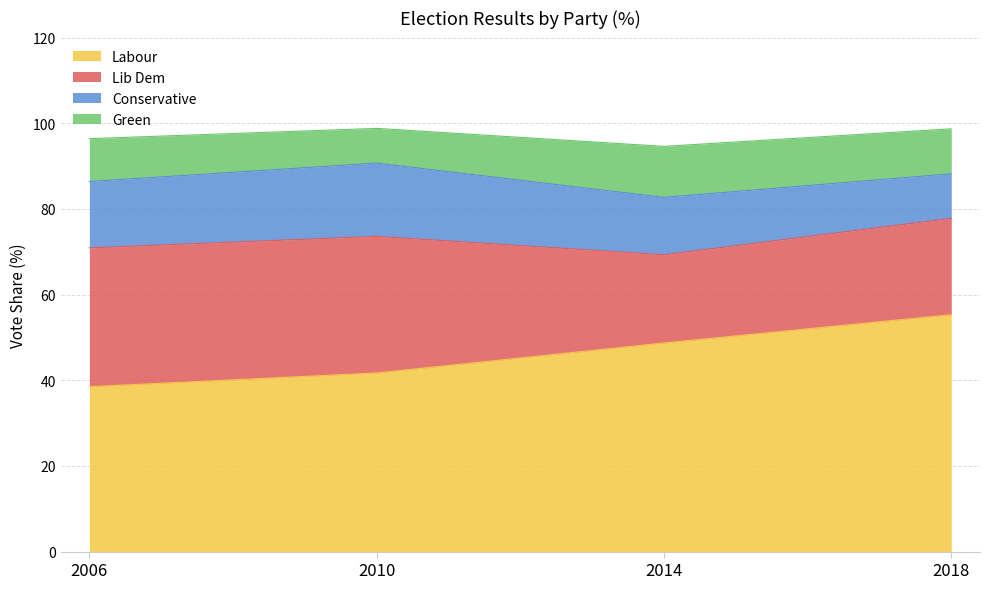

Count the number of data series in this chart.

4